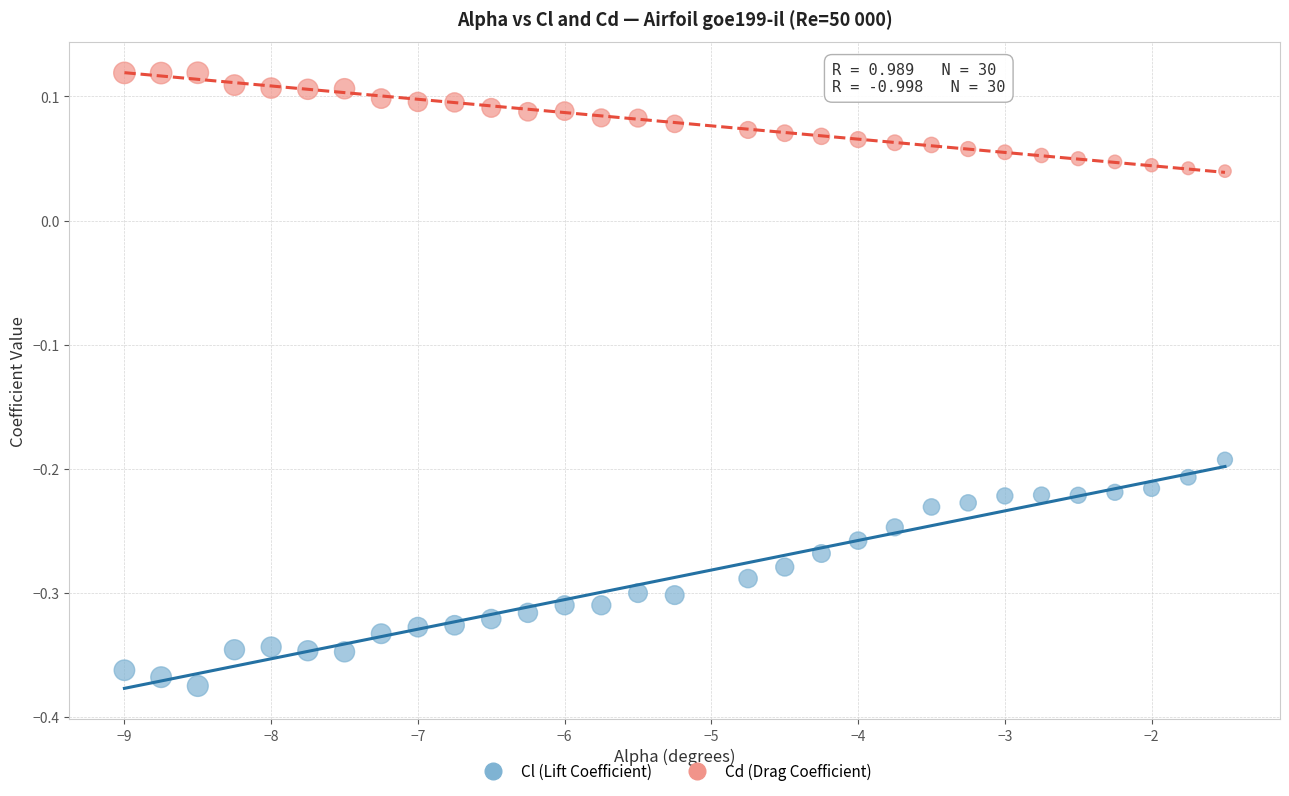

What is the X range (max minus min) for the scatter plot?

7.5